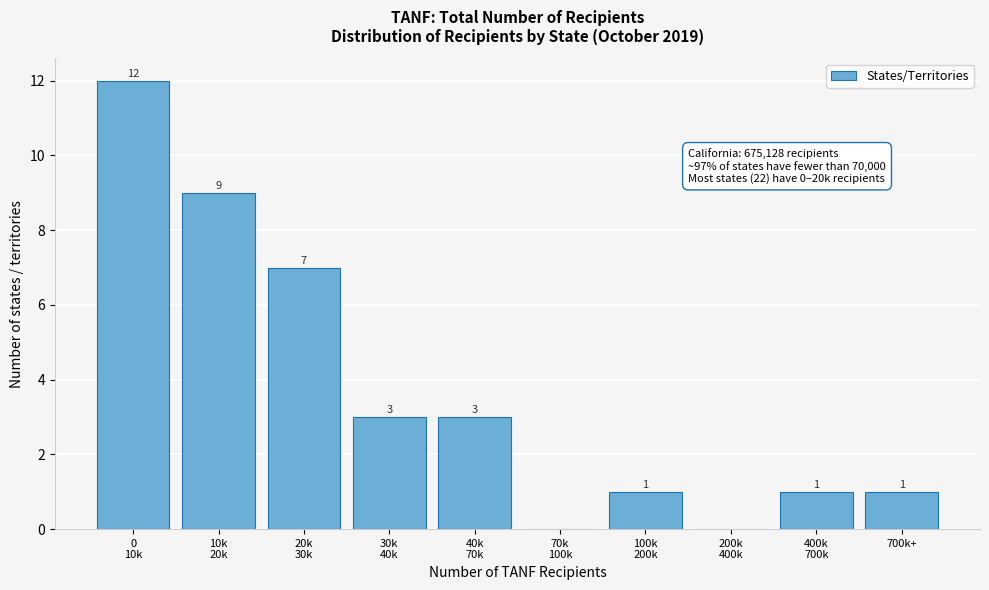

The chart shows a value of 1 at 700k+. True or false?

True